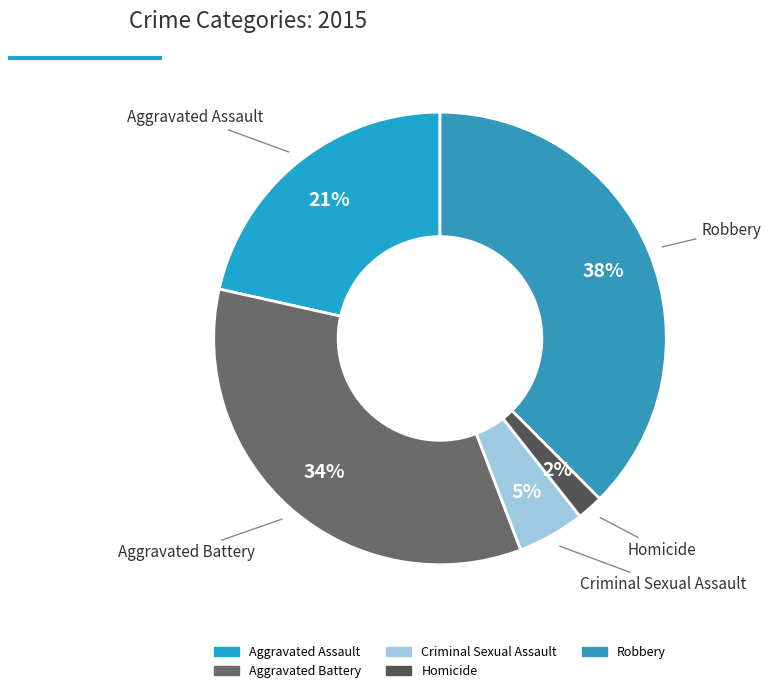

To the nearest percent, what is the difference between the largest and smallest slice percentages?

36%